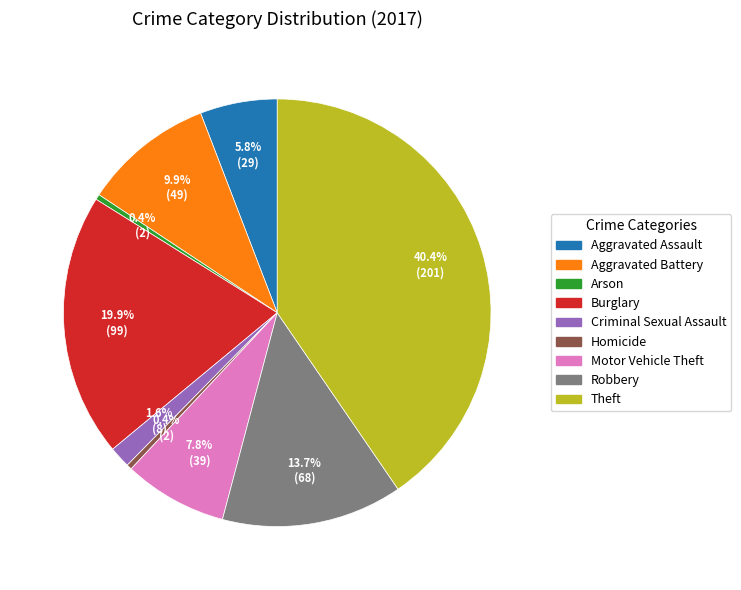

True or false: Aggravated Assault accounts for 6% of the total.

True